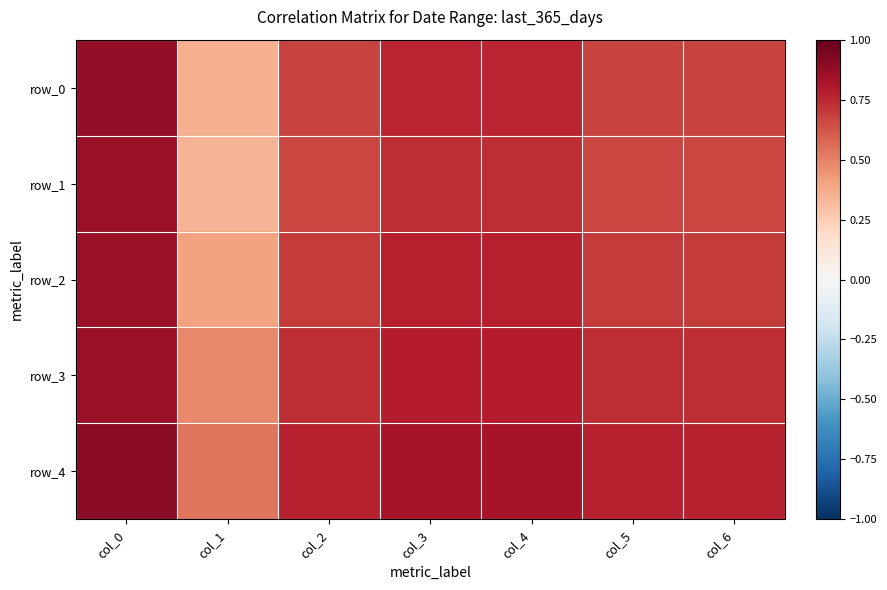

What is the total value across all series at col_5?

3.6